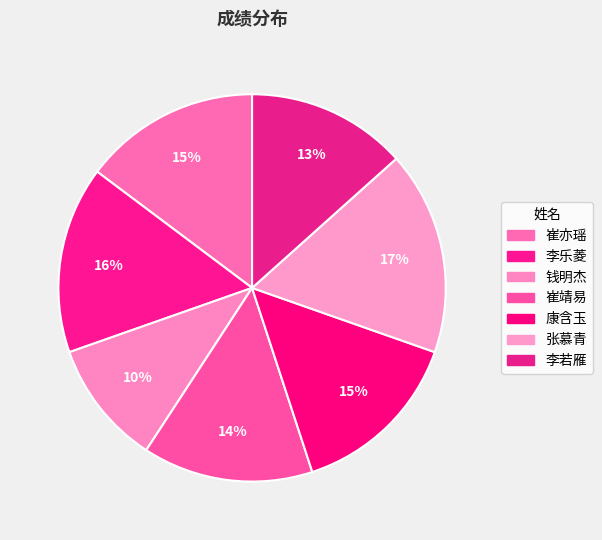

What percentage is the 崔靖易 slice, to the nearest percent?

14%